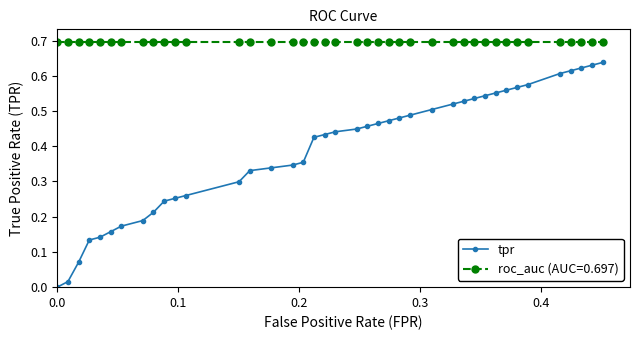

True or false: roc_auc (AUC=0.697) and tpr cross at least once.

False